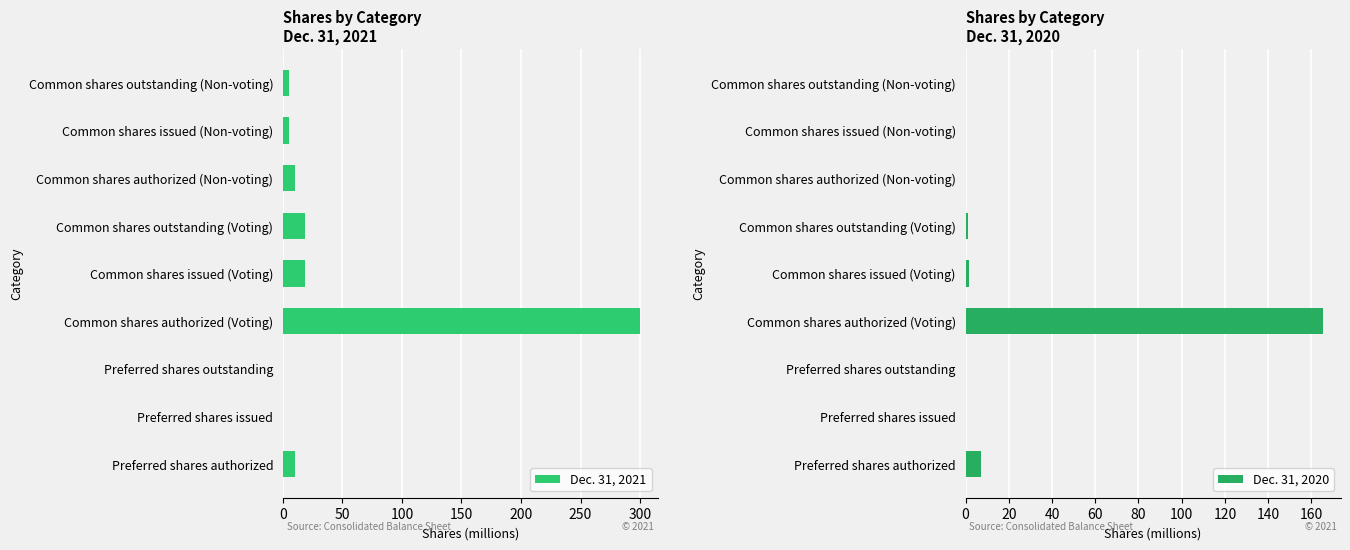

At which label does Dec. 31, 2021 reach its peak?

Common shares authorized (Voting)